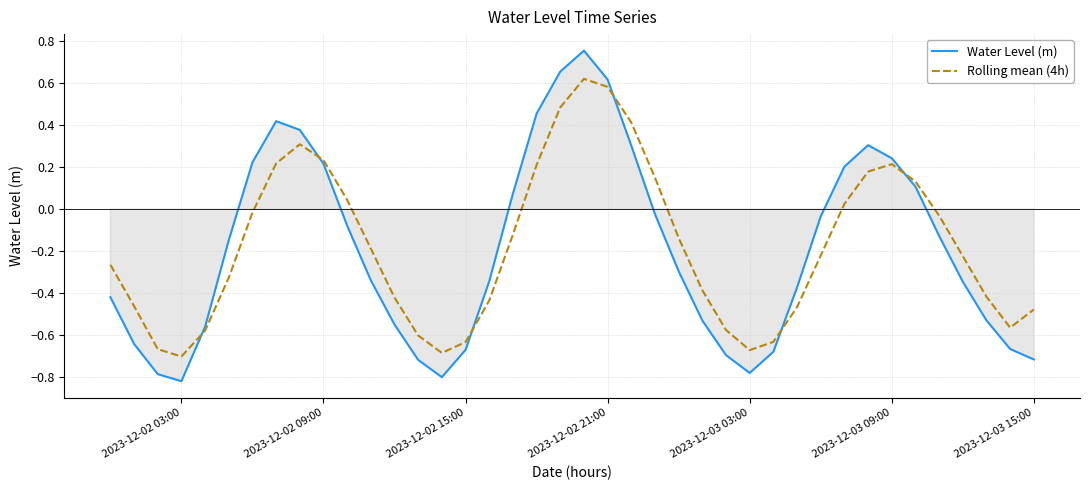

Where is the first local minimum for Water Level (m)?

2023-12-02 03:00